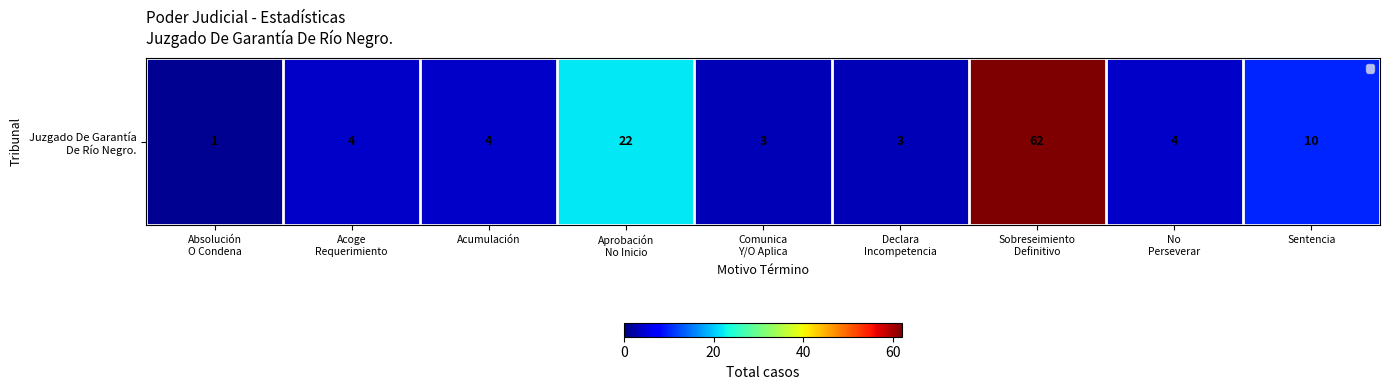

Which has a higher value, Sobreseimiento
Definitivo or Declara
Incompetencia?

Sobreseimiento
Definitivo